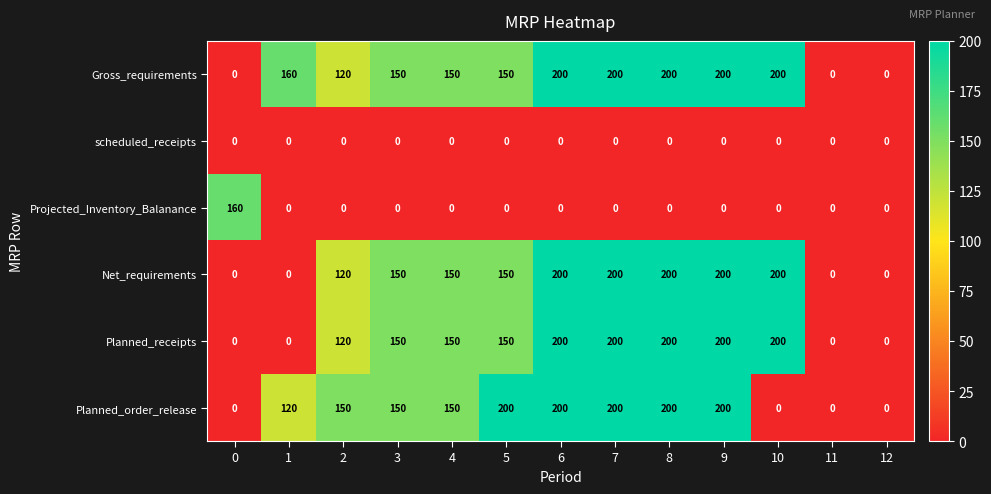

Count the number of data series in this chart.

6